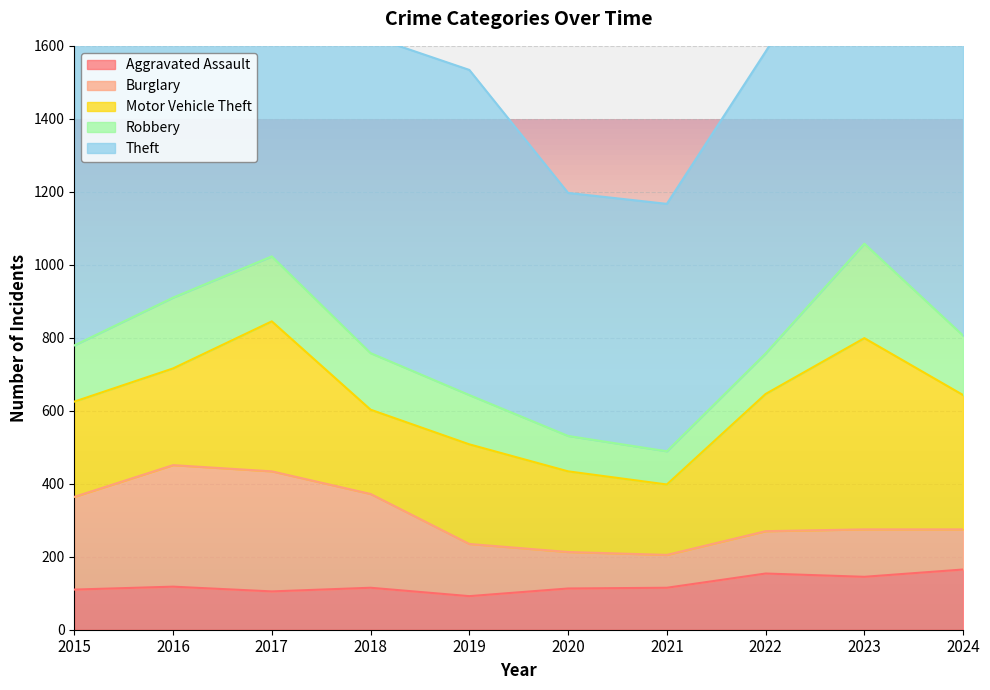

What is the lowest value of the Aggravated Assault series?

92